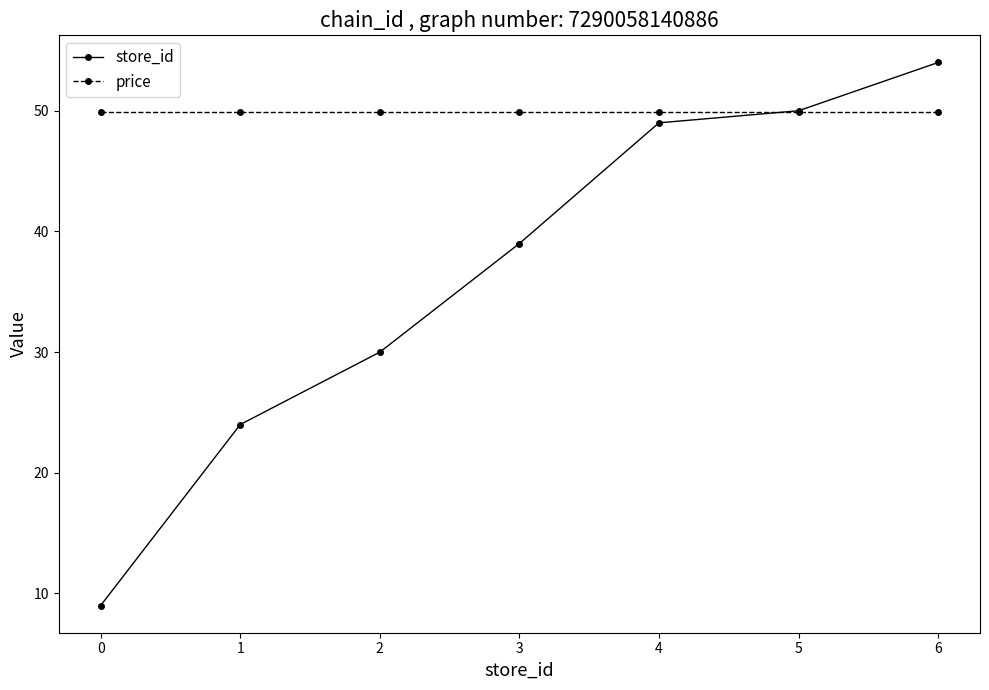

Is it true that price equals 49.9 at 2?

True